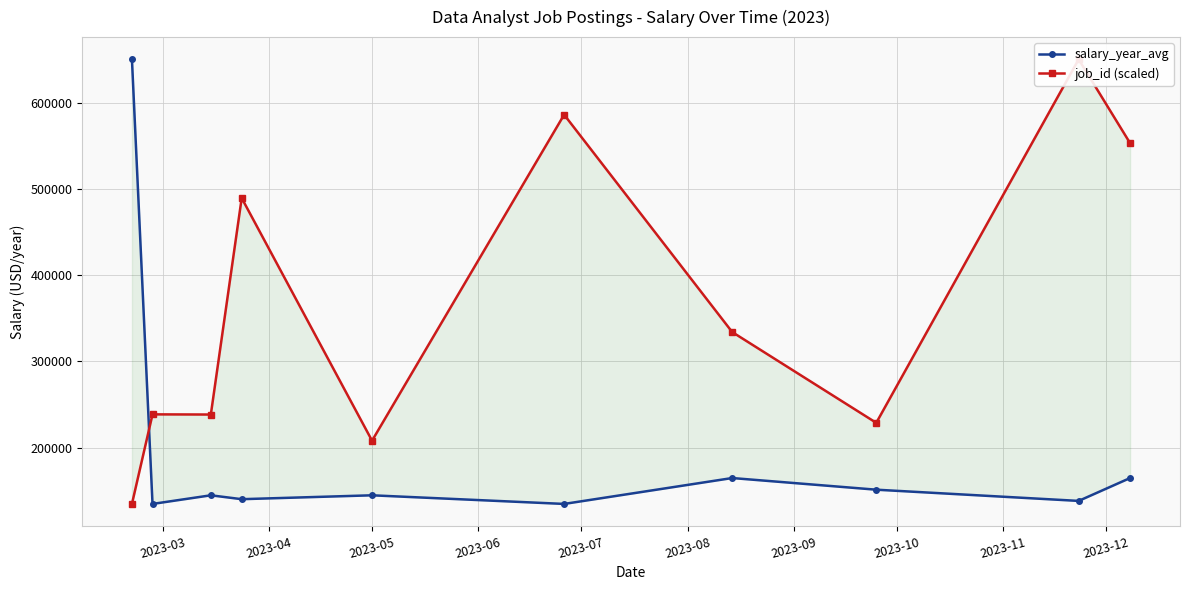

Between 2023-05 and 2023-08, which series saw the biggest shift?

job_id (scaled)